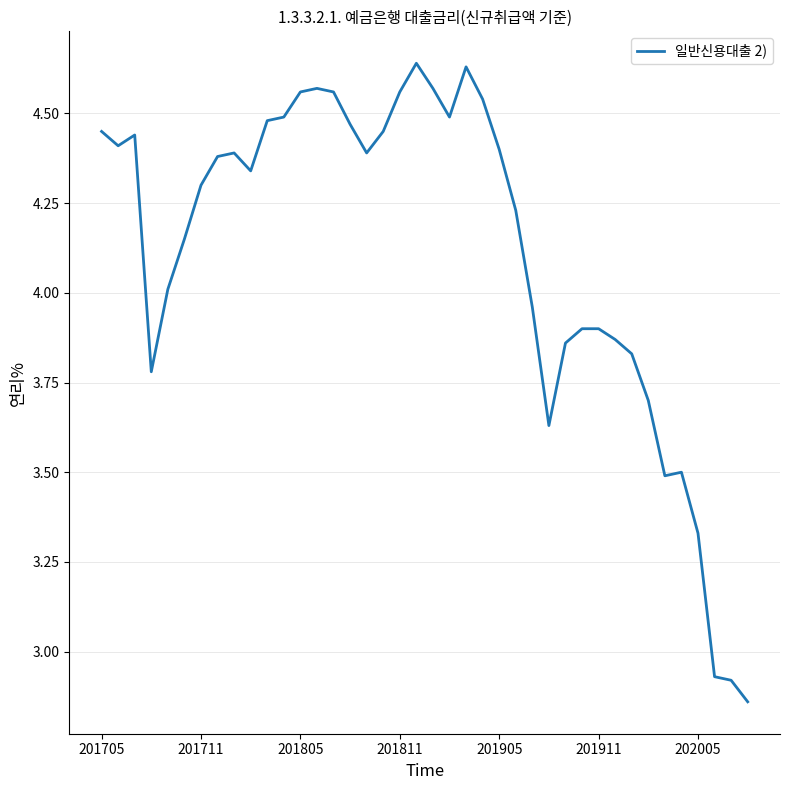

What is the difference between the maximum and minimum values?

1.8